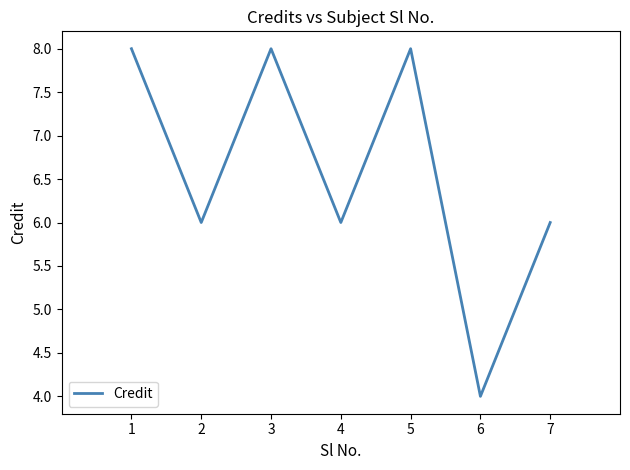

Reading left to right, list all the values displayed in this chart.

1=8	2=6	3=8	4=6	5=8	6=4	7=6